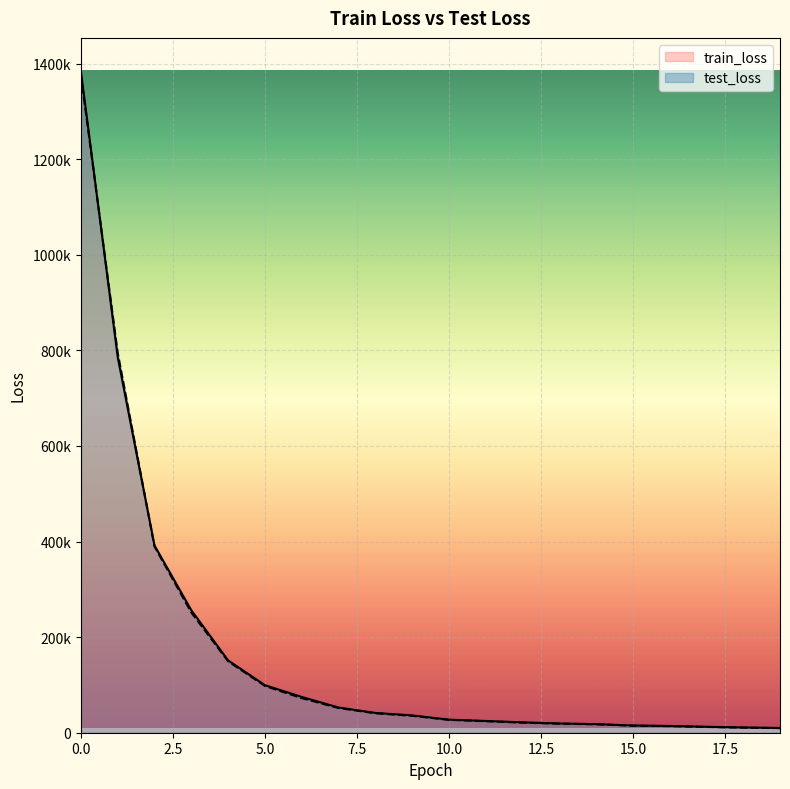

The value of test_loss at 4 is 235222.8. True or false?

False